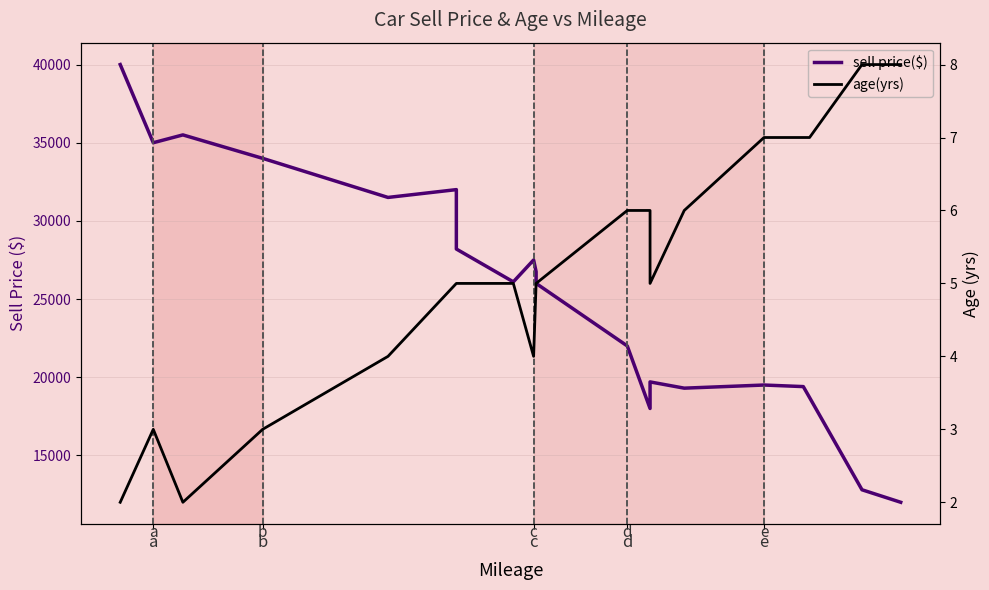

List the series in order of their overall mean, highest first.

sell price($), age(yrs)